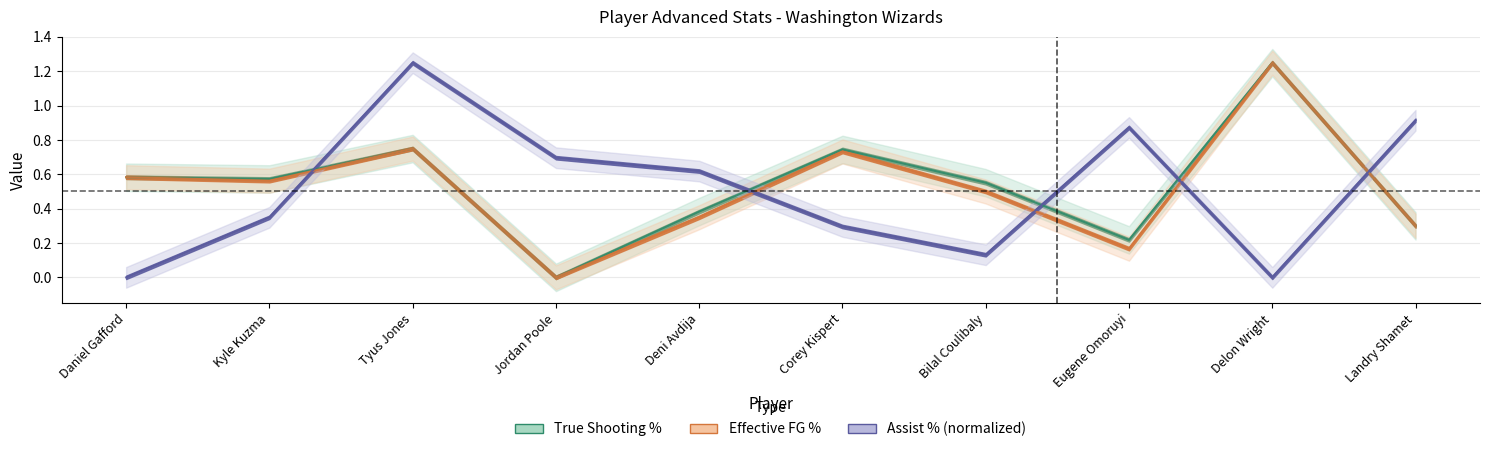

In True Shooting Percentage, how many points are higher than both neighbors (excluding endpoints)?

3